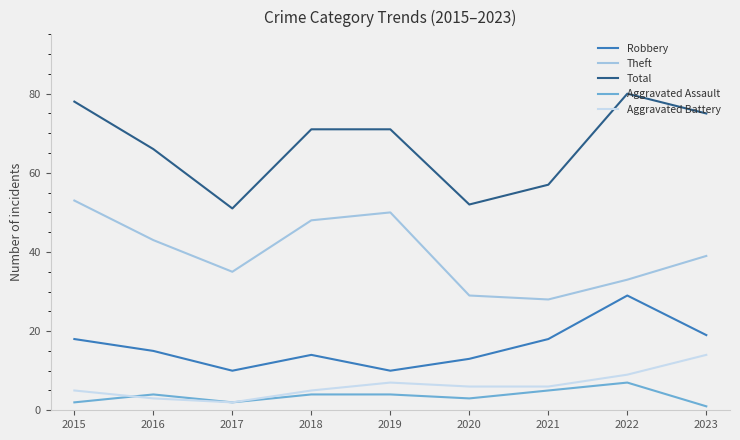

The value of Aggravated Assault at 2016 is 4. True or false?

True